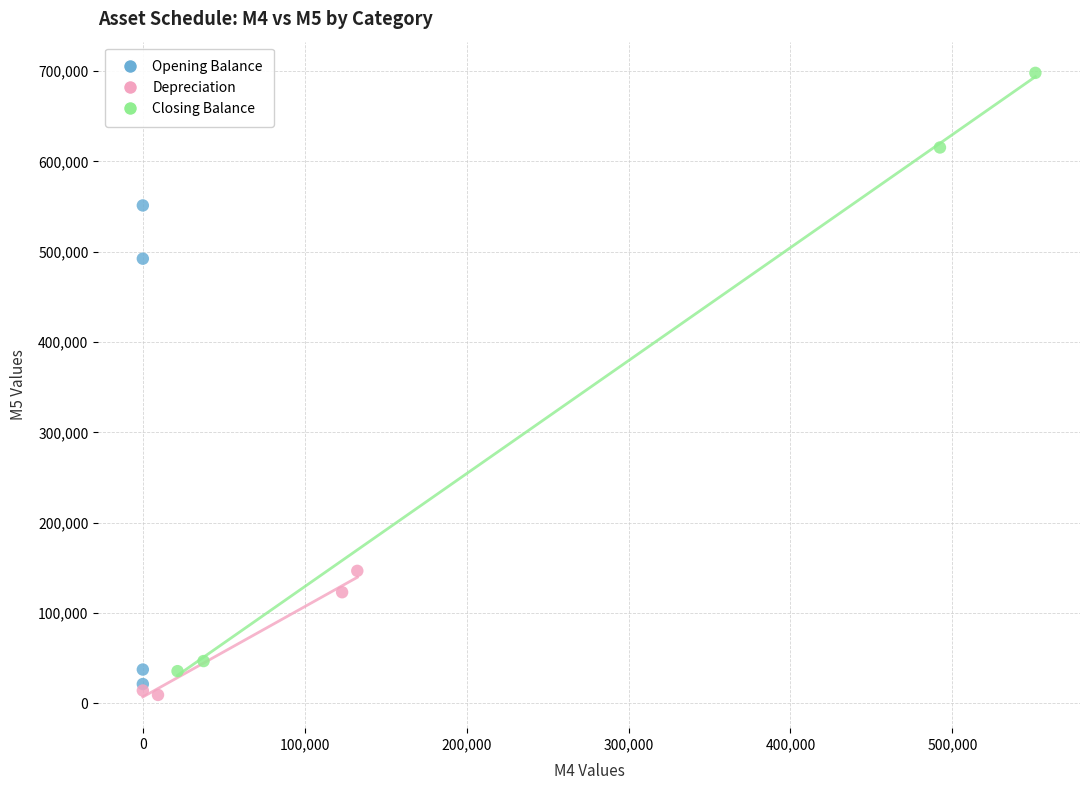

Which series contains the highest Y value?

Closing Balance